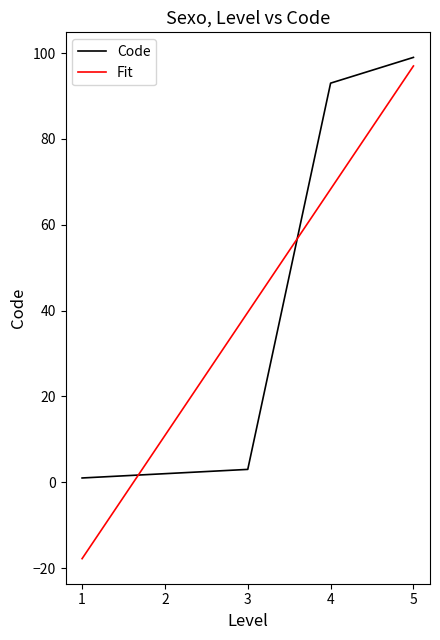

Reading right to left, list all the values displayed in this chart.

Code: 99.0	93.0	3.0	2.0	1.0
Fit: 97.0	68.3	39.6	10.9	-17.8